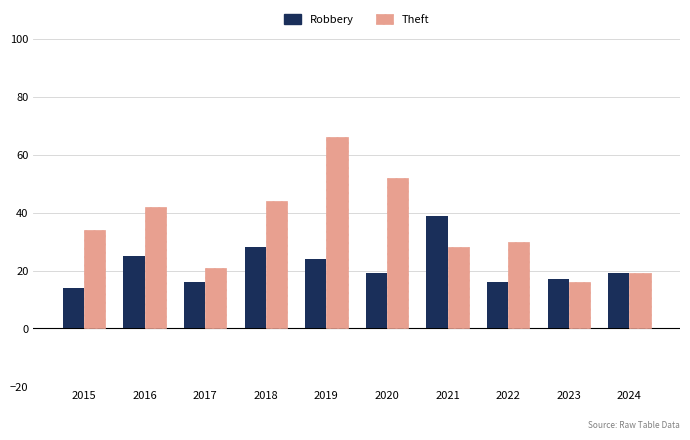

What is the value of the Robbery bar at the 6th from the left?

19